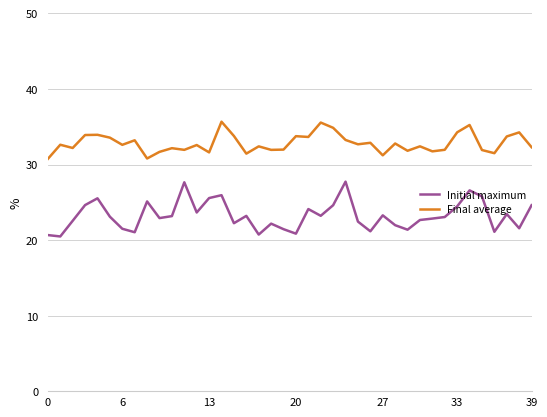

Rank the series by their maximum value, from highest to lowest.

Final average, Initial maximum